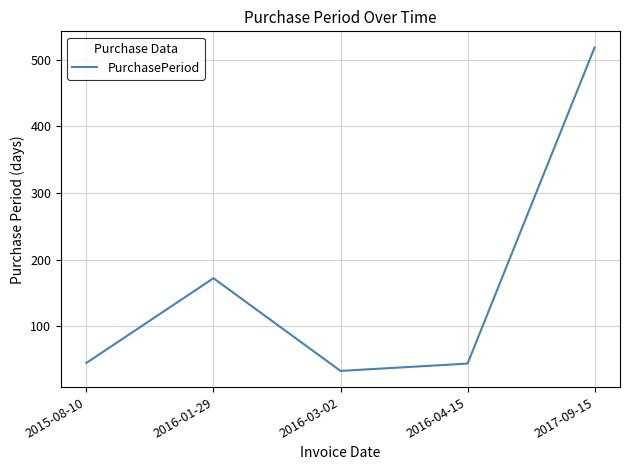

True or false: the data has more than 0 interior local peaks.

True